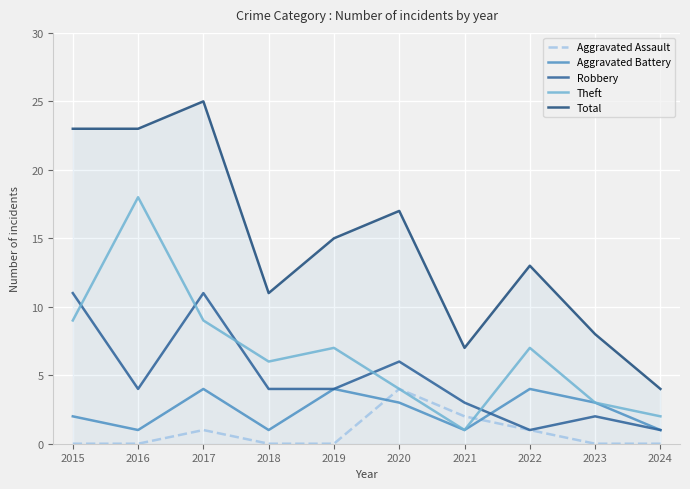

Which category has the highest value across all series?

2017